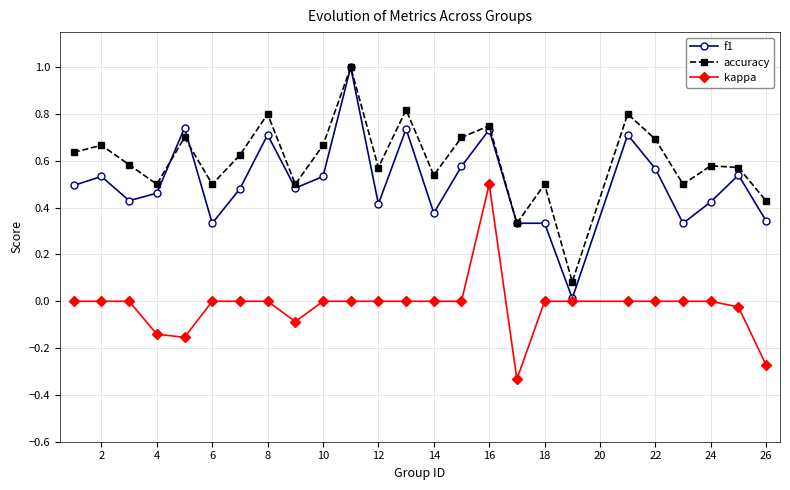

What is the greatest value displayed?

1.0